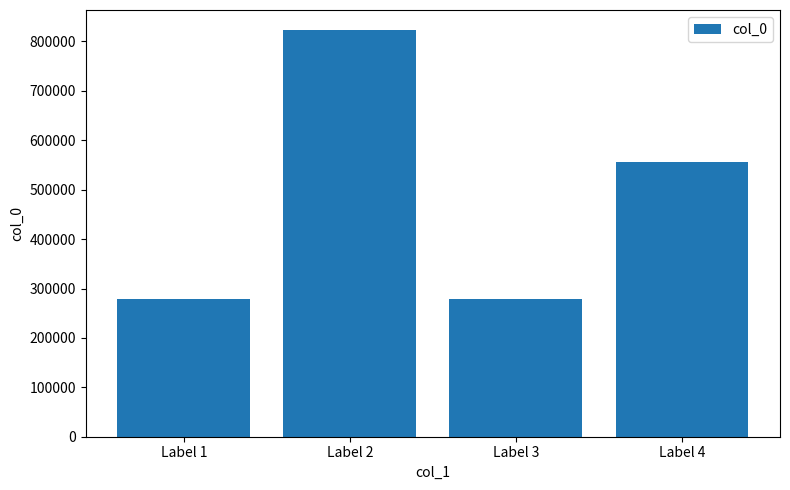

What is the change in value from Label 2 to Label 4?

-267330